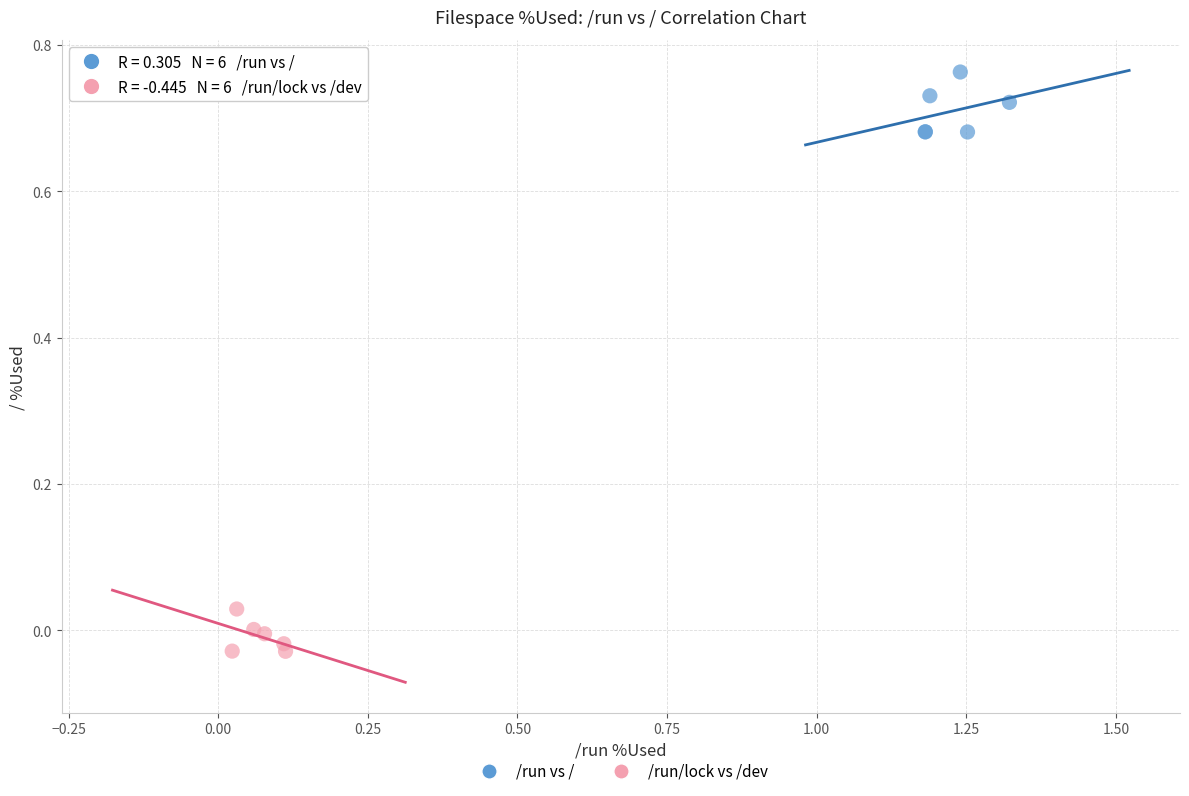

Which series contains the lowest Y value?

/run/lock vs /dev